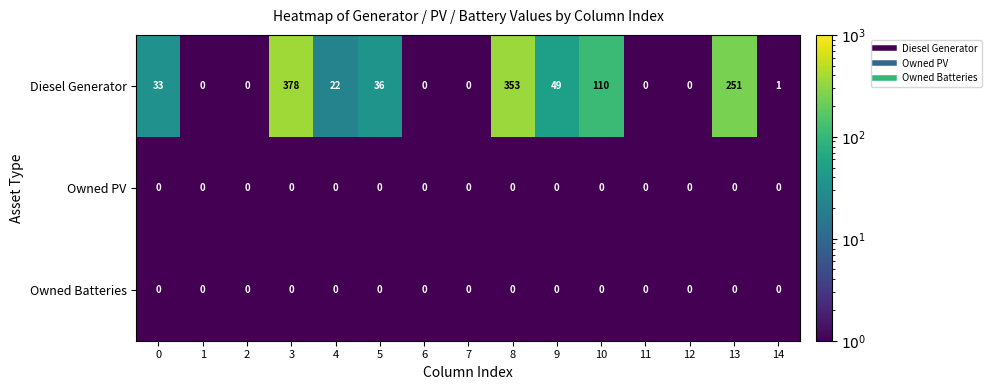

True or false: Diesel Generator has a value of -114 at 12.

False